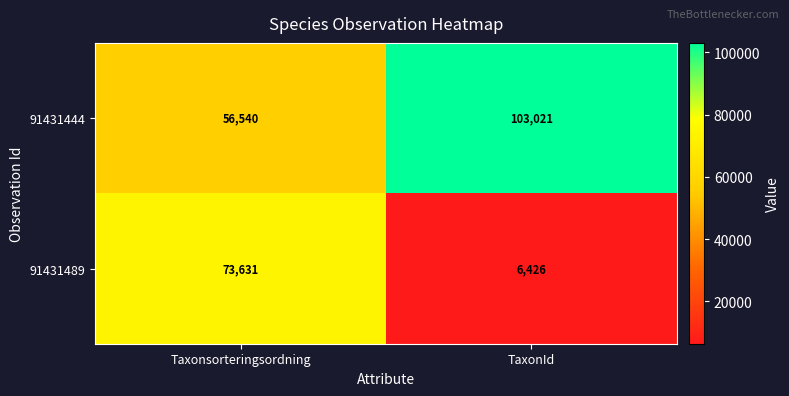

What is the greatest value displayed?

103021